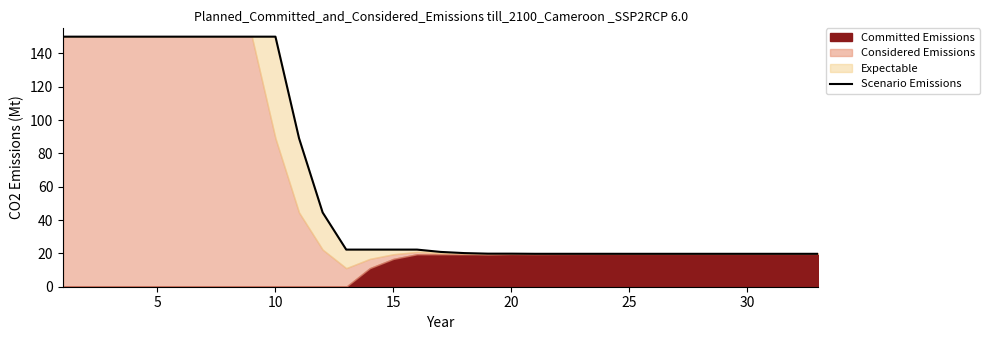

What is the value of the 13th point from the left?

22.3